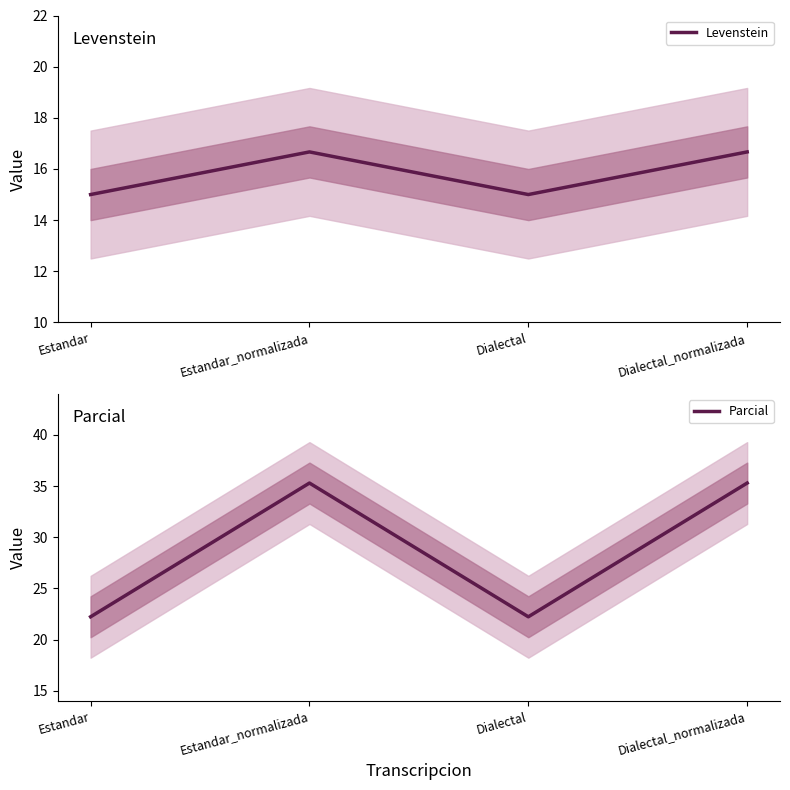

How many interior local peaks does the Parcial series have?

1